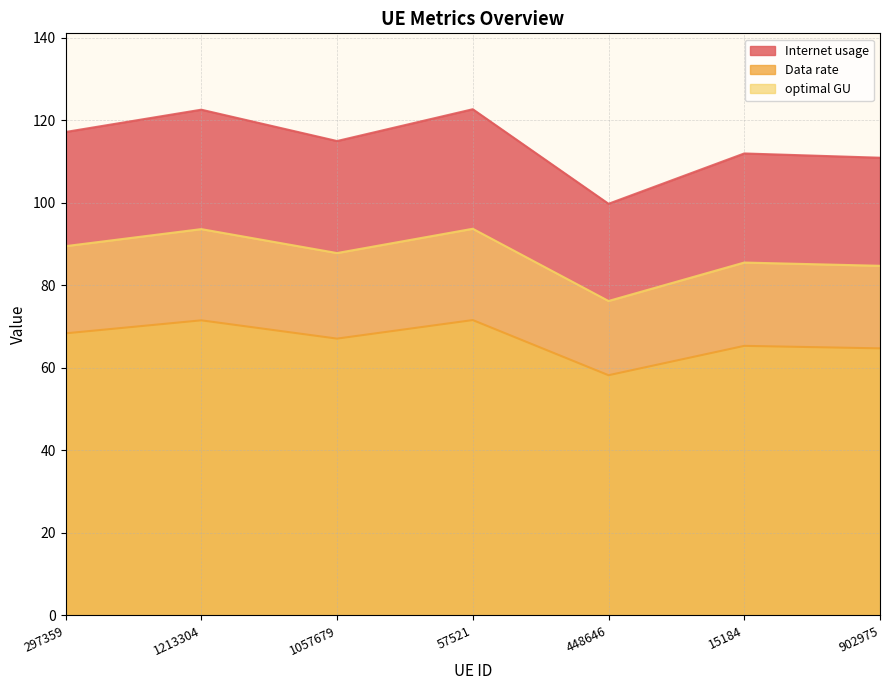

True or false: Data rate and Internet usage cross at least once.

False